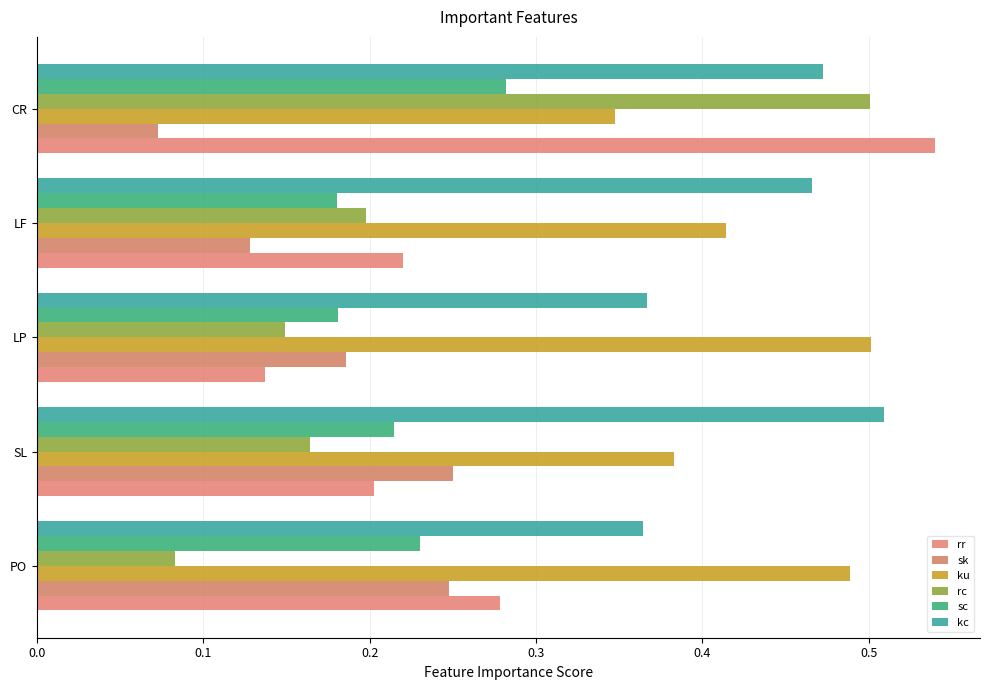

Which series has the largest total across all categories?

kc